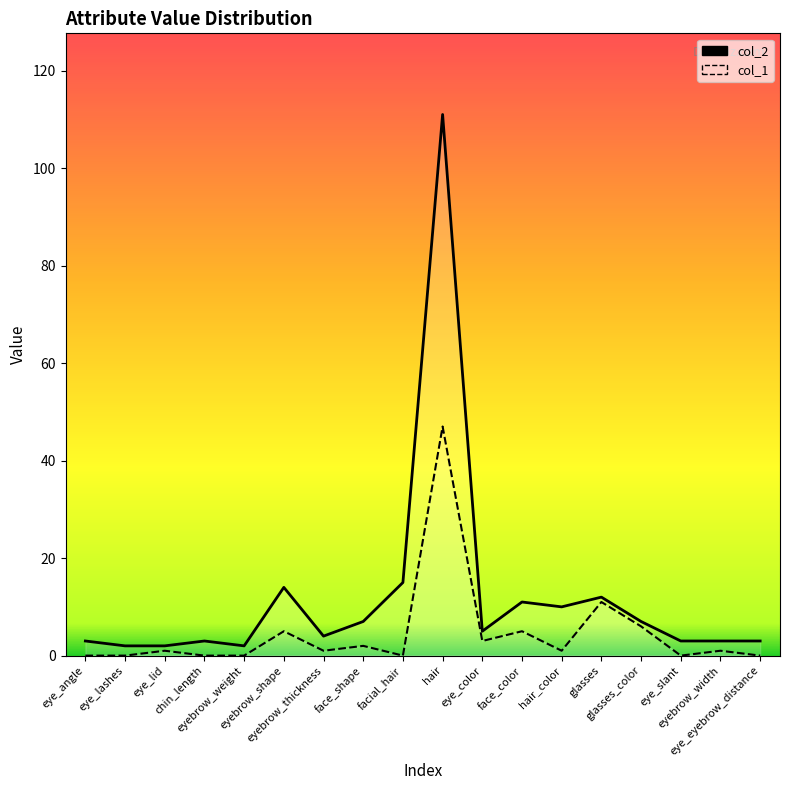

What is the total value across all series at eye_eyebrow_distance?

3